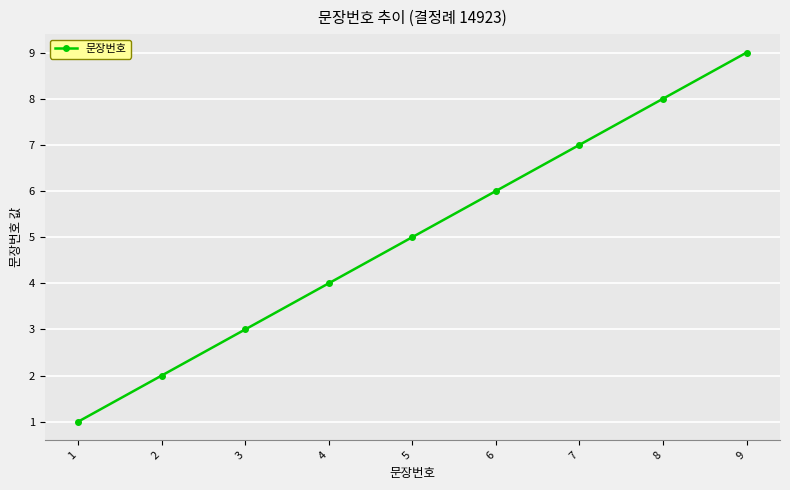

What is the sum of the values at 5 and 2?

7